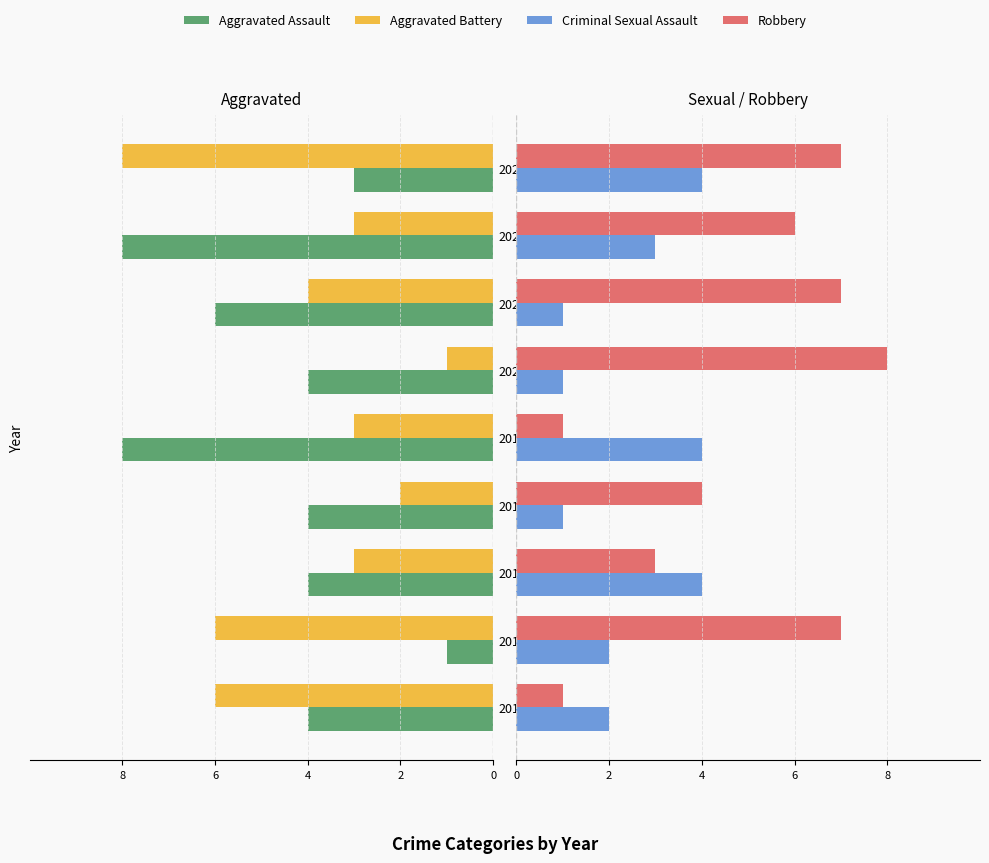

Which series changed the most between 5 and 6?

Aggravated Battery